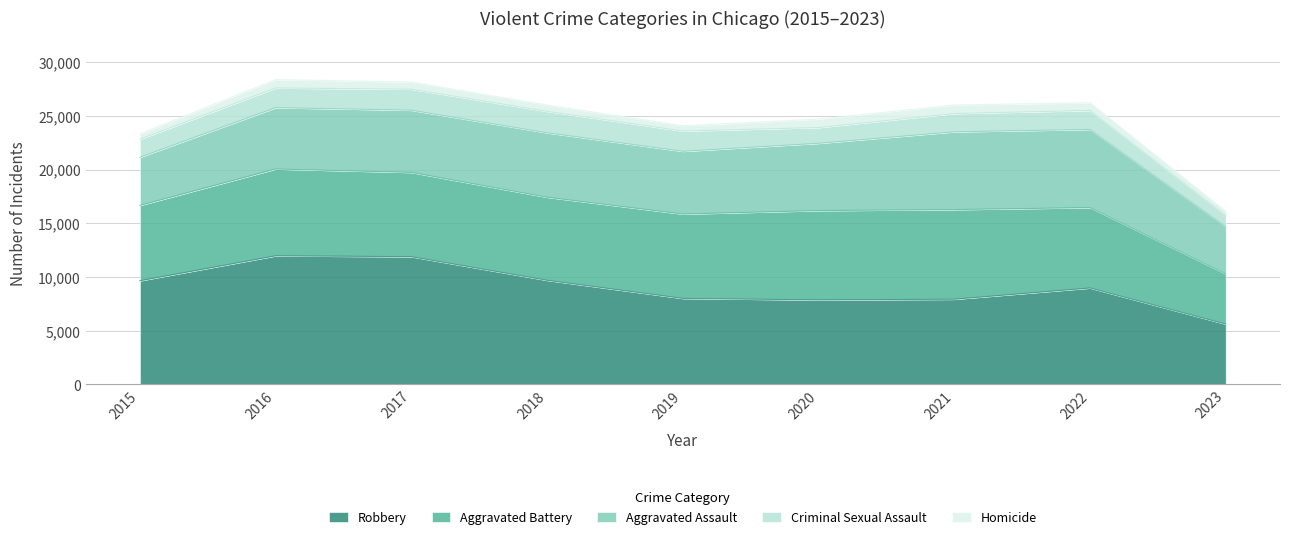

What is the sum of the Aggravated Assault values at 2015 and 2022?

11758